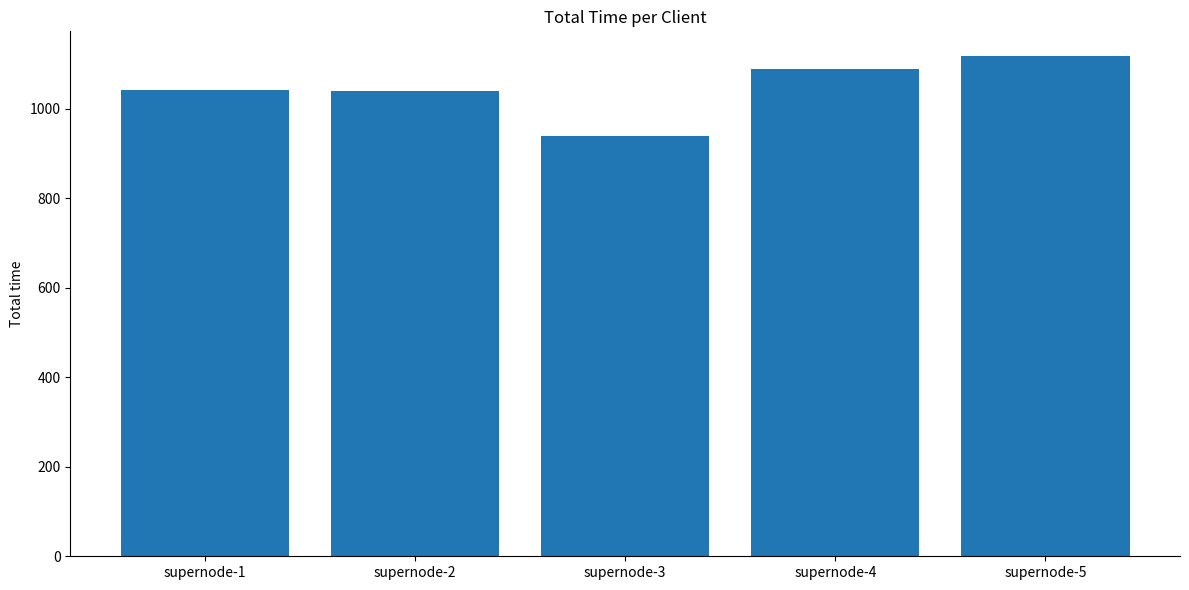

How many categories are shown in the chart?

5